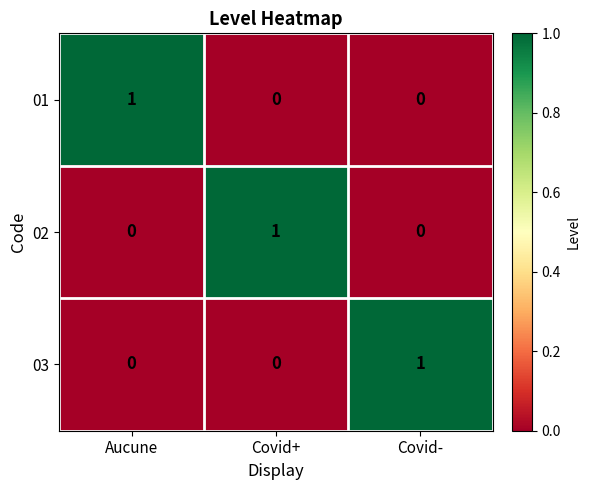

At which label does 02 reach its peak?

Covid+